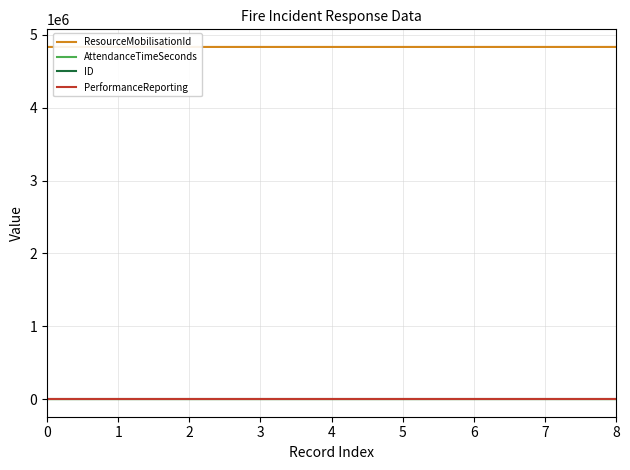

Is the value of ResourceMobilisationId at 6 greater than the value of ID at 8?

Yes